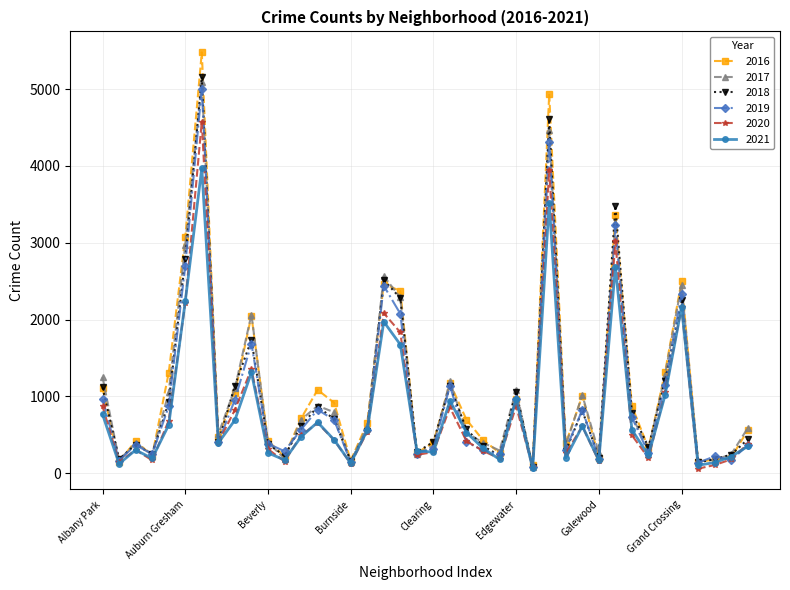

Which series has the widest spread of values?

2016